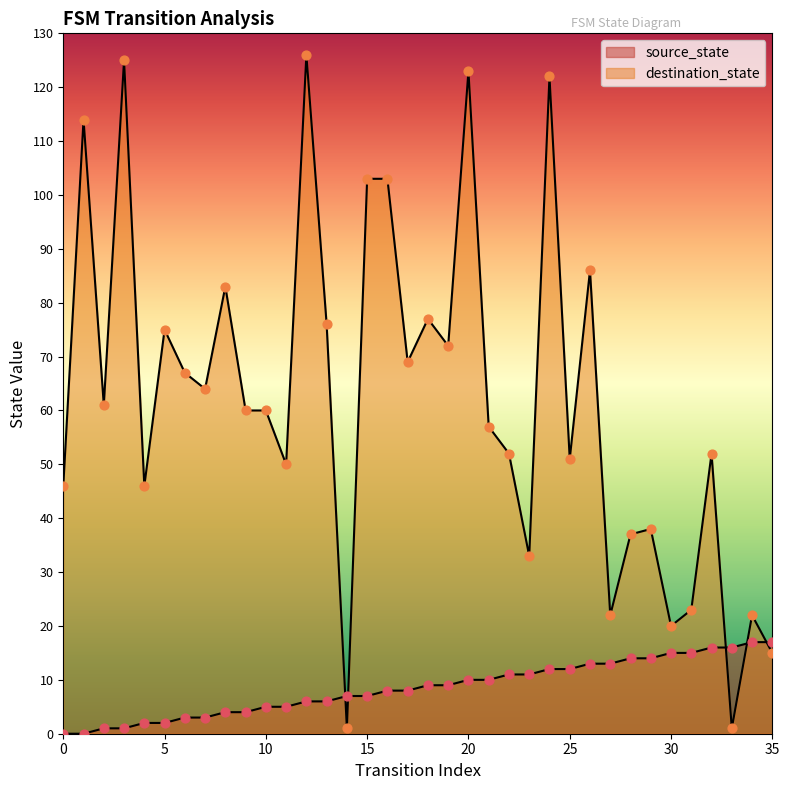

What are all the series names shown in the legend?

source_state, destination_state